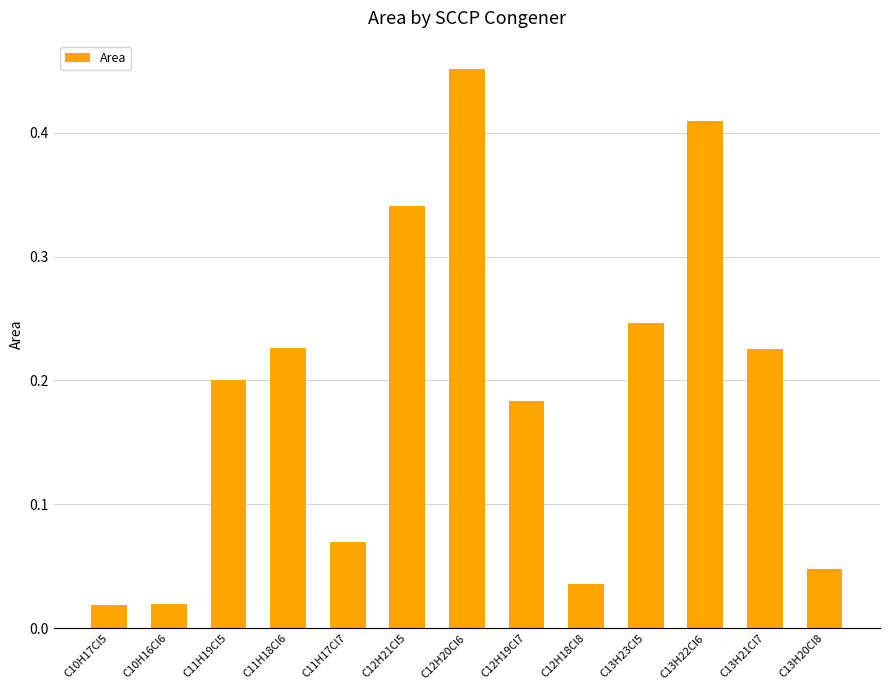

Are the bars grouped side by side (vs. stacked)?

No